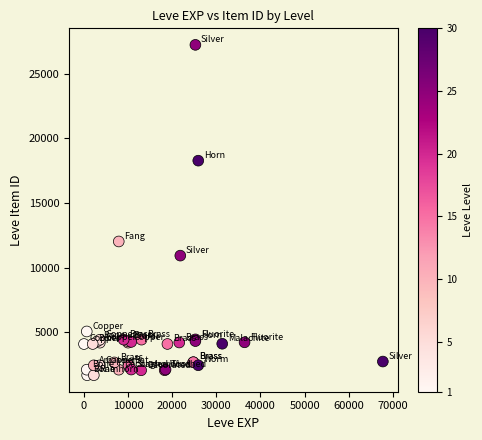

What Y value in the scatter plot is closest to 14448?

12018